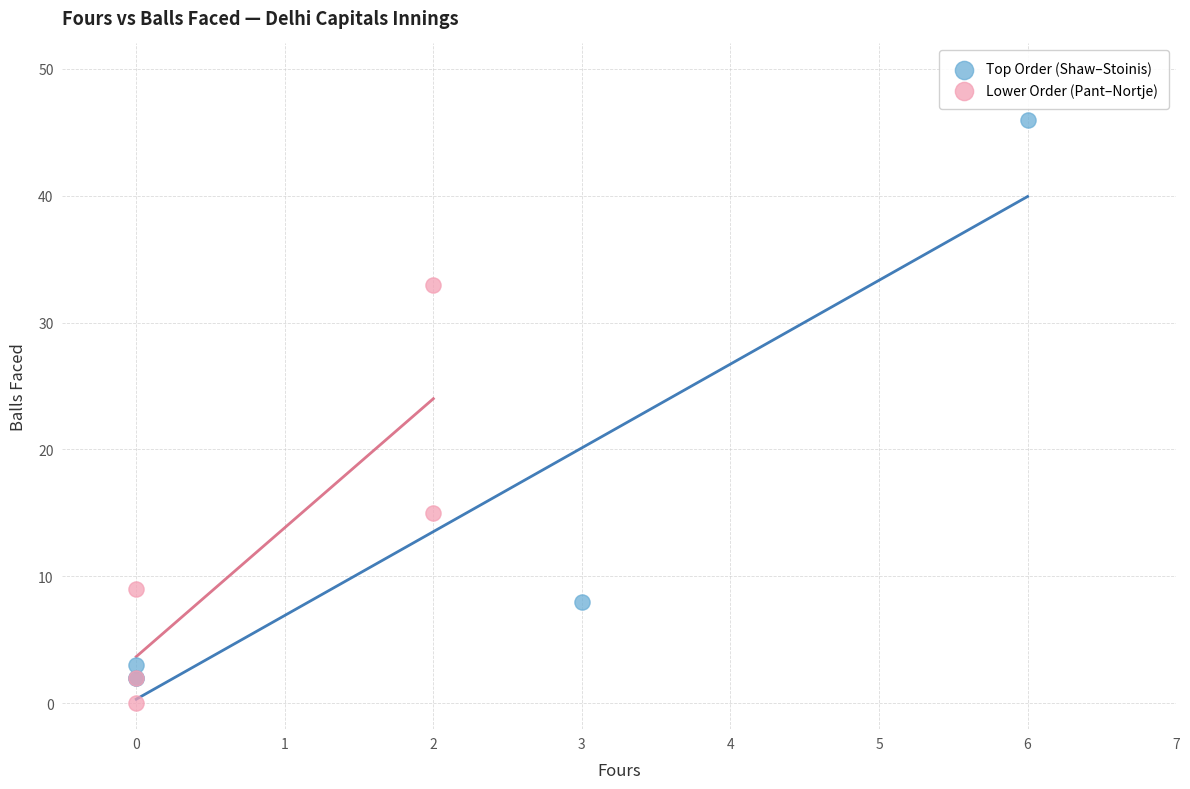

Which series contains the highest Y value?

Top Order (Shaw–Stoinis)